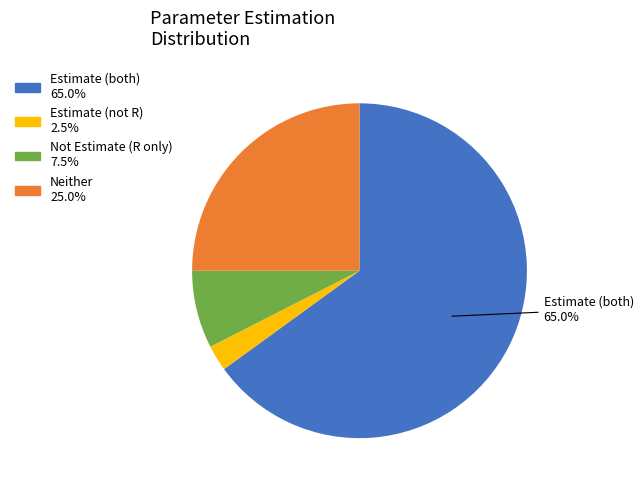

Does any single category account for the majority?

Yes